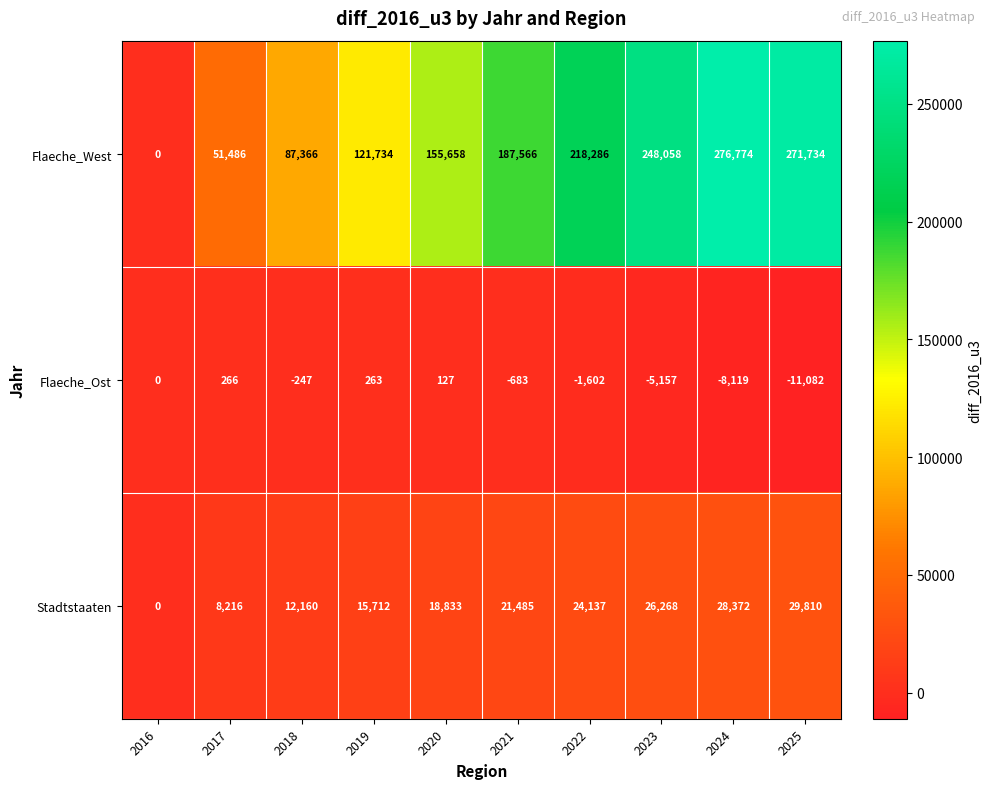

Which series changed the most between 2020 and 2024?

Flaeche_West